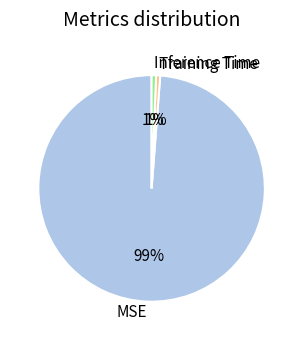

To the nearest percent, what portion does Inference Time represent?

1%